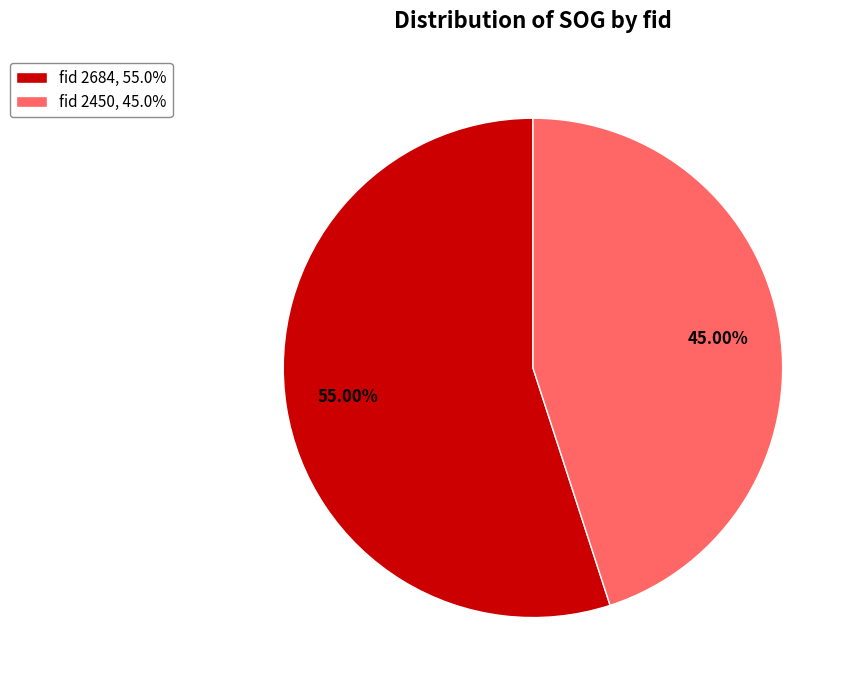

How many slices are in this pie chart?

2